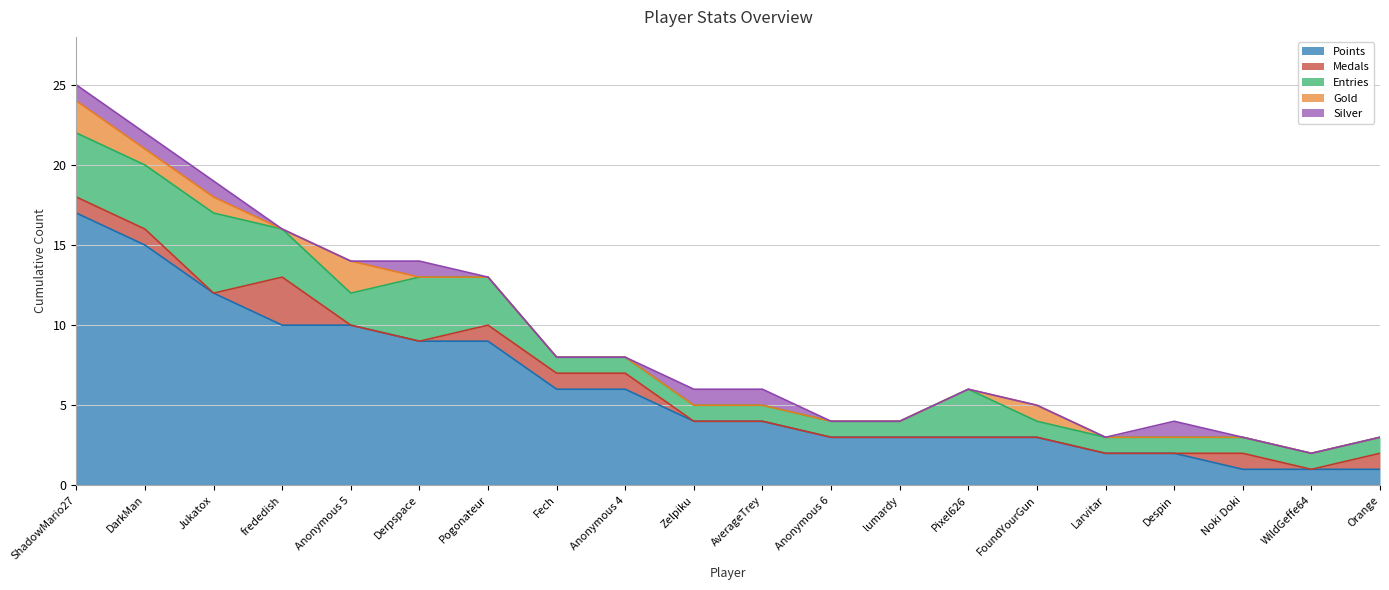

What position from the right is frededish?

17